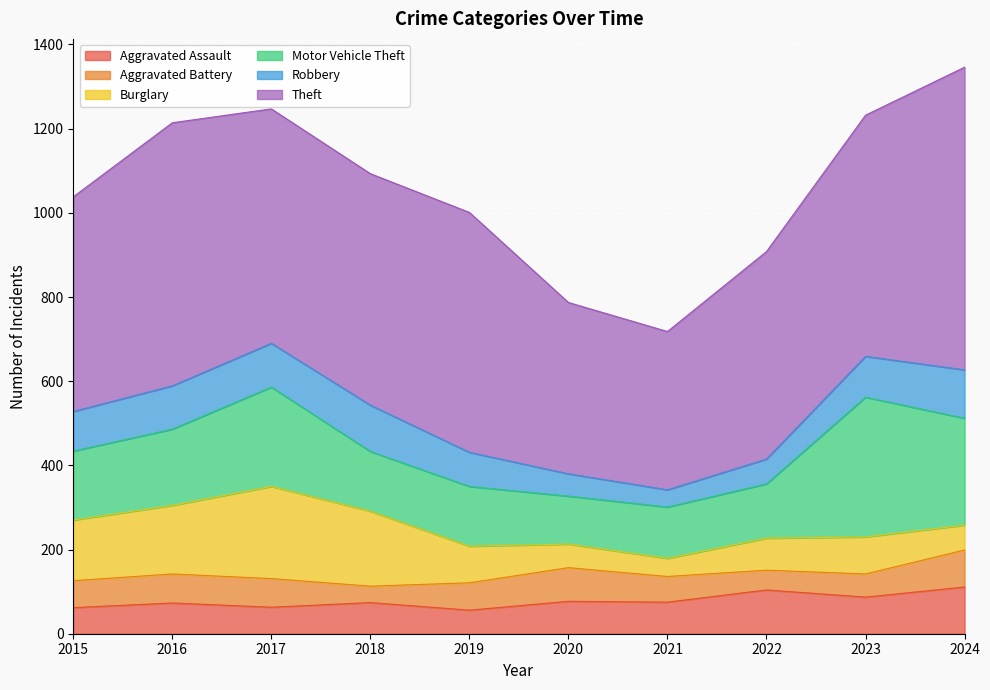

Which has a higher value, 2020 or 2015?

2020